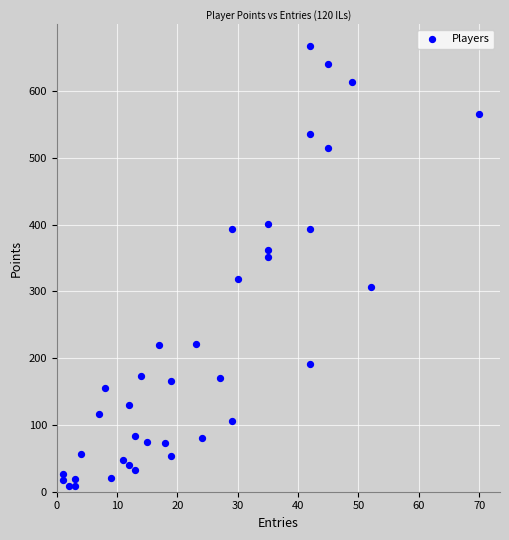

What is the range of Y values (max minus min)?

658